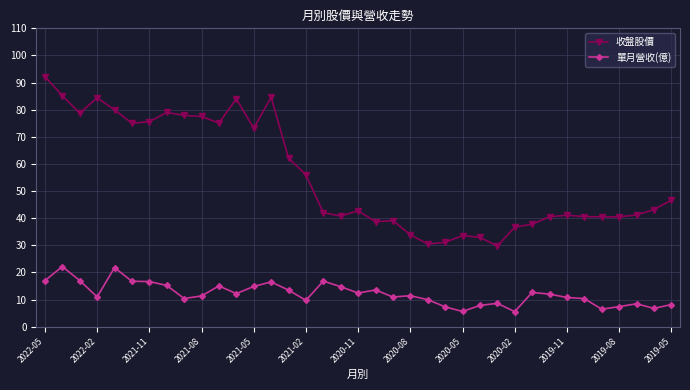

Rank the series by their average value, from lowest to highest.

單月營收(億), 收盤股價